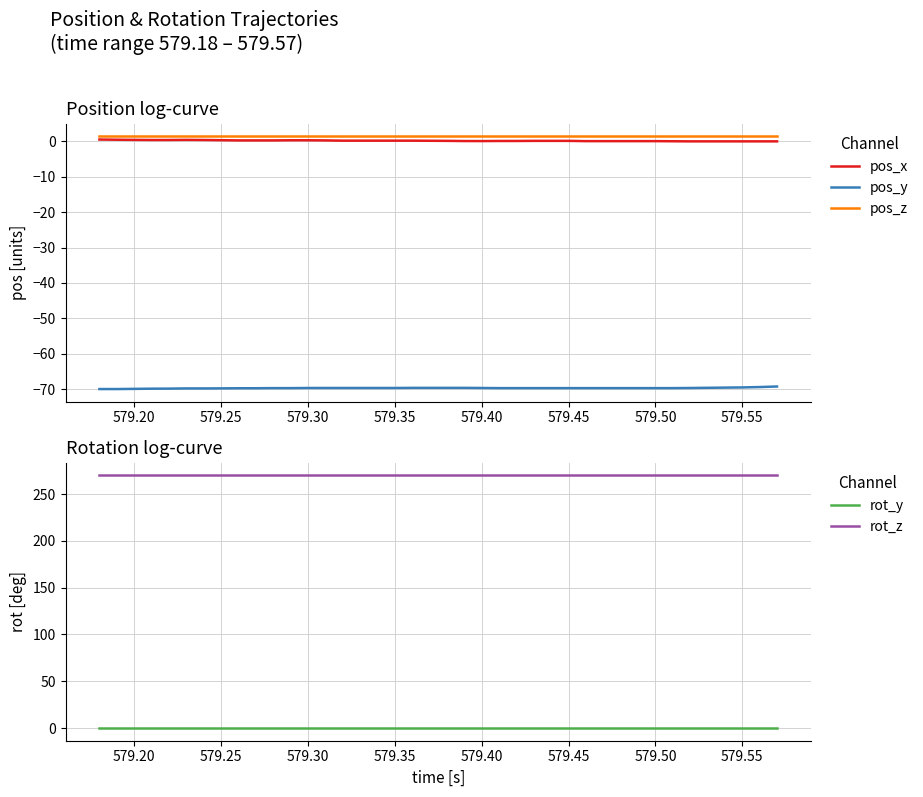

Does the chart have visible grid lines?

Yes